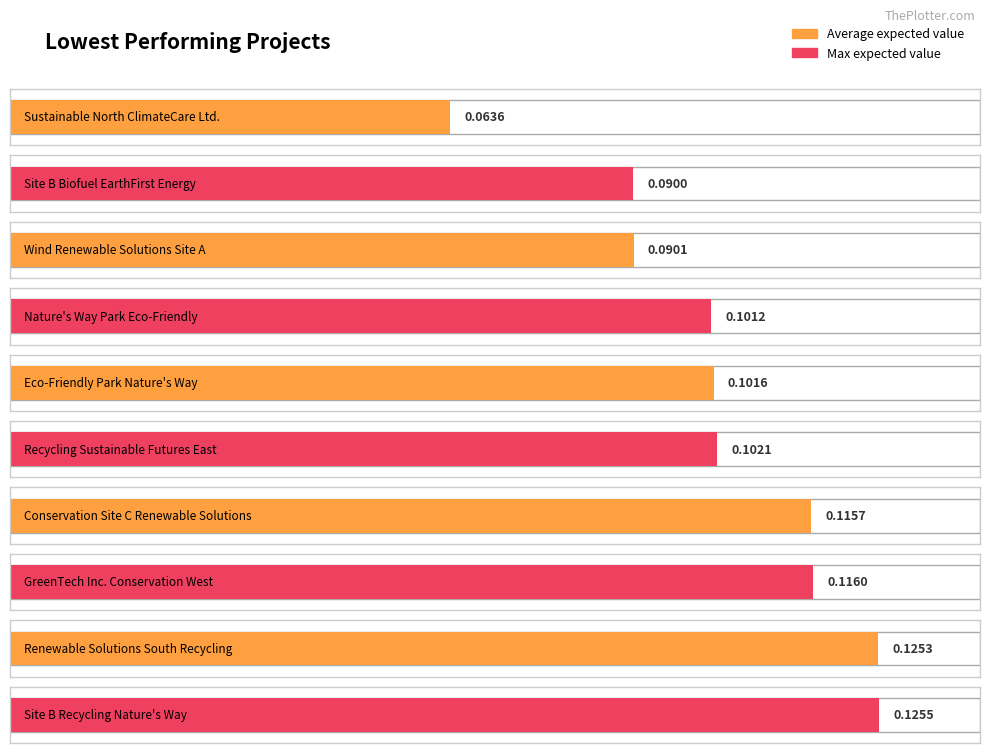

Are the bars grouped side by side (vs. stacked)?

No